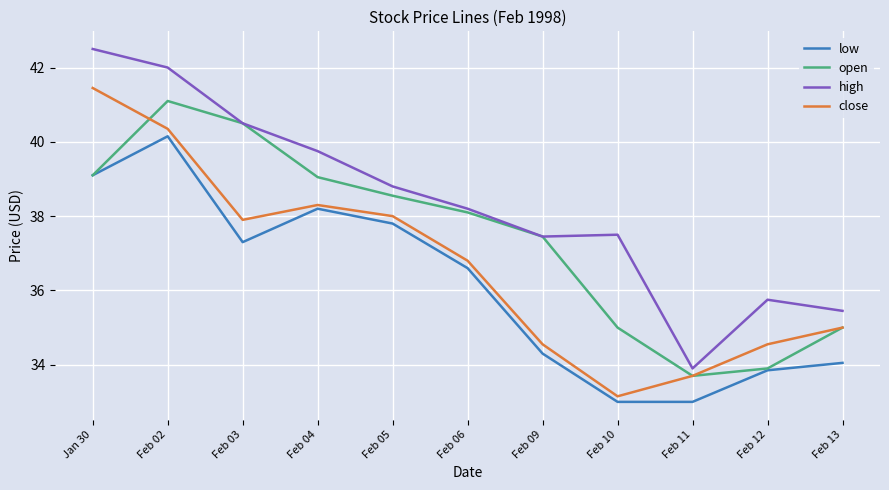

Between Feb 04 and Feb 05, which series saw the biggest shift?

high